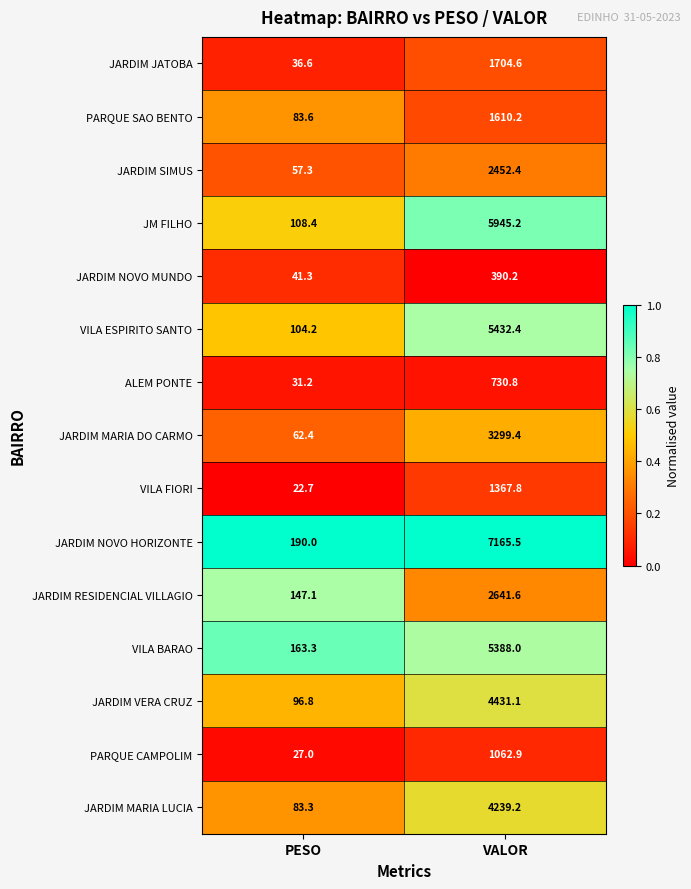

Rank the series by their maximum value, from lowest to highest.

JARDIM NOVO MUNDO, ALEM PONTE, PARQUE CAMPOLIM, VILA FIORI, PARQUE SAO BENTO, JARDIM JATOBA, JARDIM SIMUS, JARDIM RESIDENCIAL VILLAGIO, JARDIM MARIA DO CARMO, JARDIM MARIA LUCIA, JARDIM VERA CRUZ, VILA BARAO, VILA ESPIRITO SANTO, JM FILHO, JARDIM NOVO HORIZONTE